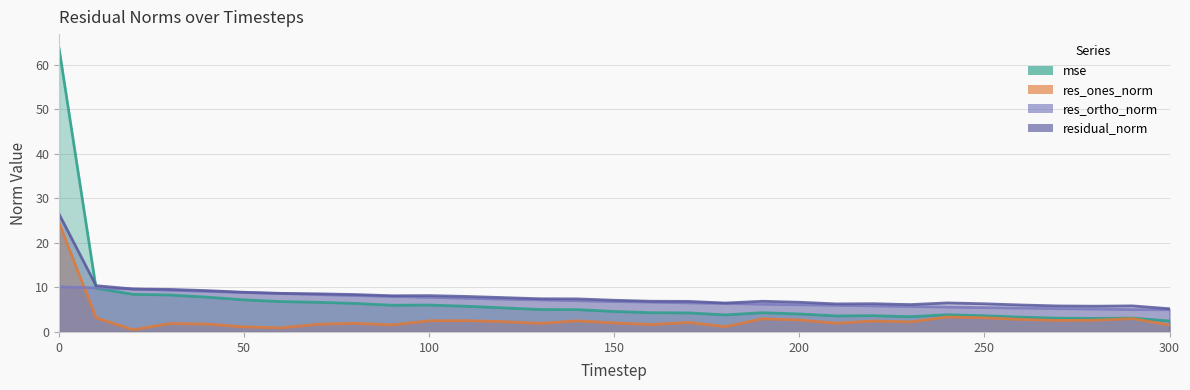

What is the difference between the second highest and minimum values in the res_ones_norm series?

2.9